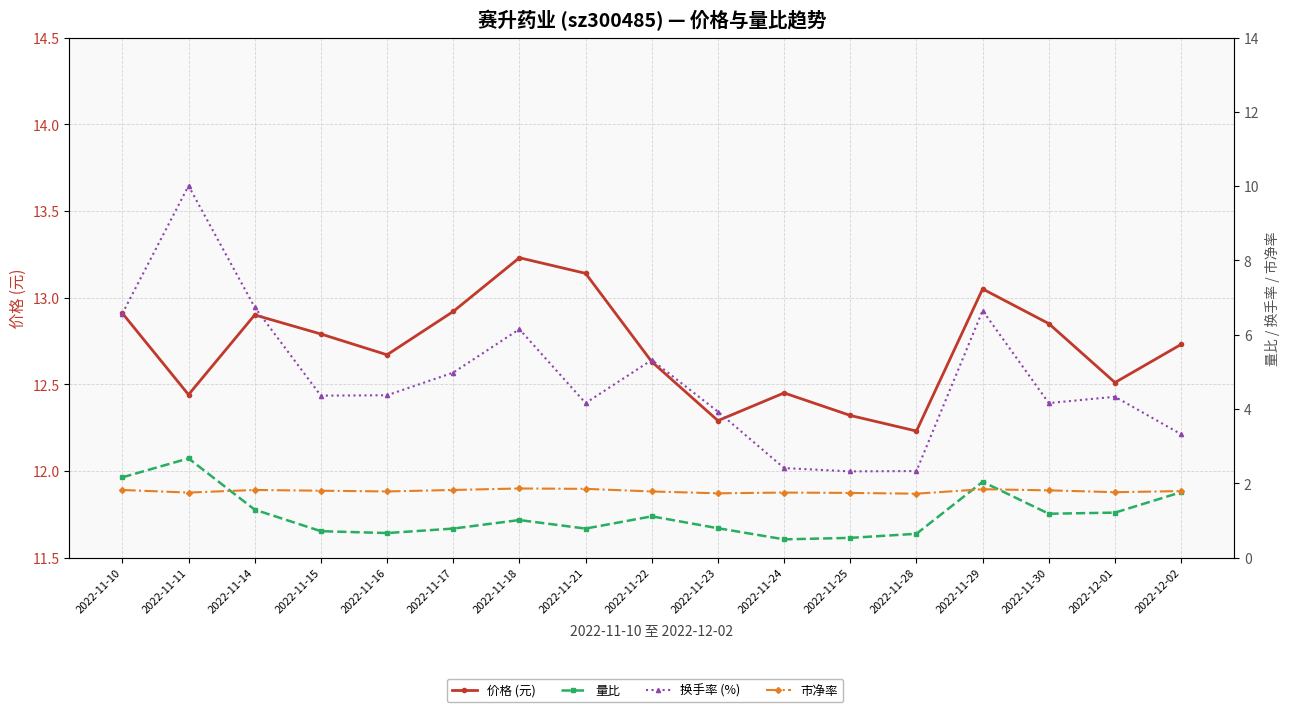

What is the maximum value shown in the chart?

13.2